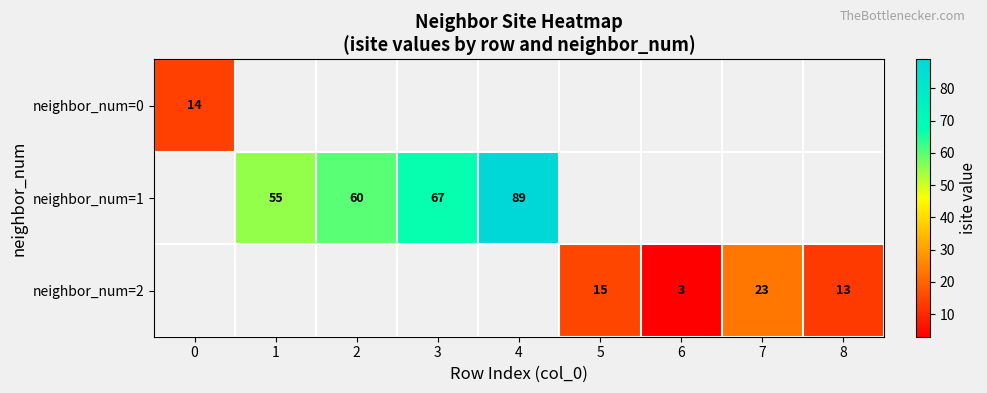

Is the value of neighbor_num=1 at 3 greater than the value of neighbor_num=2 at 5?

Yes